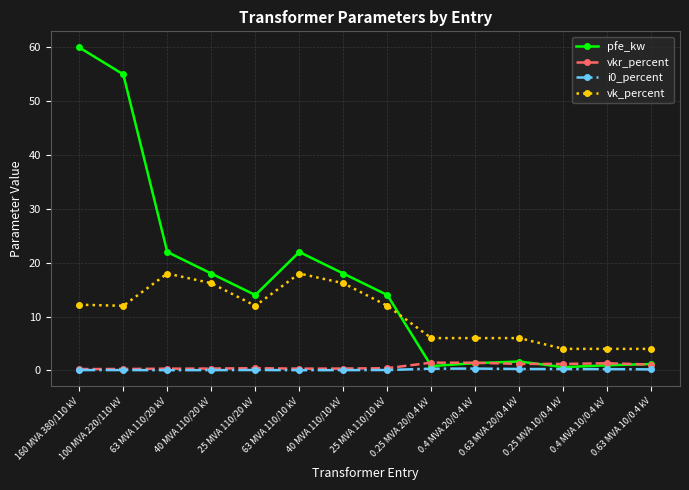

What is the difference between the vk_percent values at 0.4 MVA 20/0.4 kV and 160 MVA 380/110 kV?

6.2